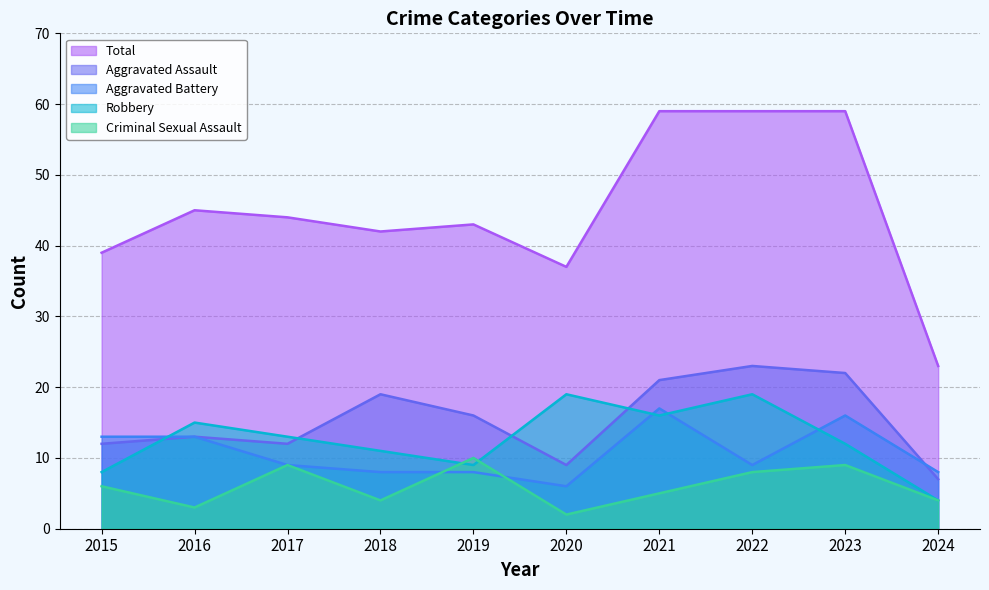

Rank the series at 2017 from lowest to highest value.

Aggravated Battery, Criminal Sexual Assault, Aggravated Assault, Robbery, Total